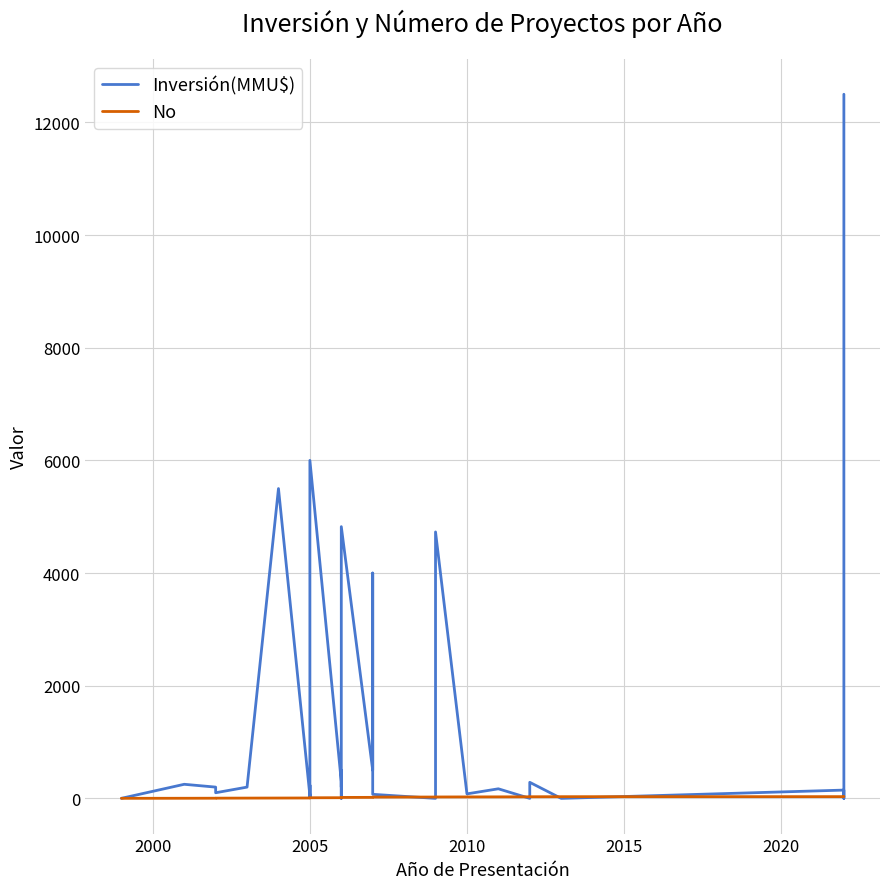

How many lines are shown in the chart?

2